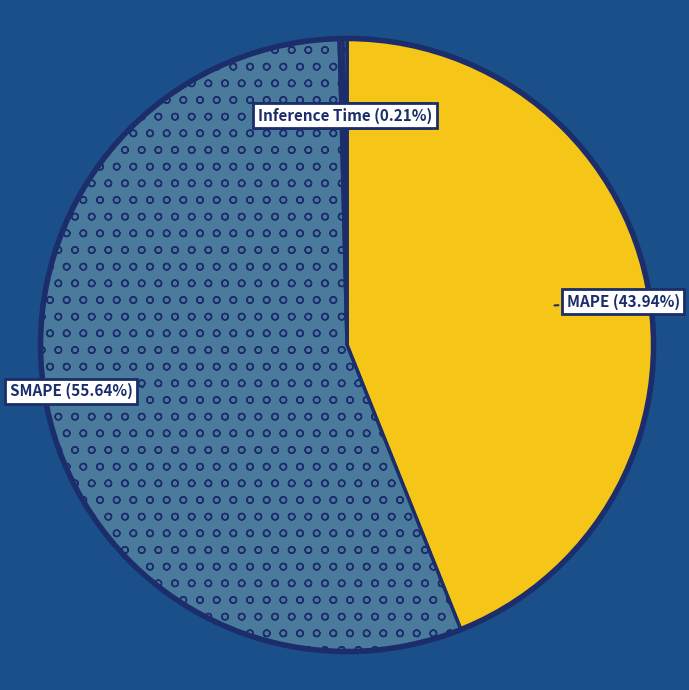

Count the number of slices in the pie.

4